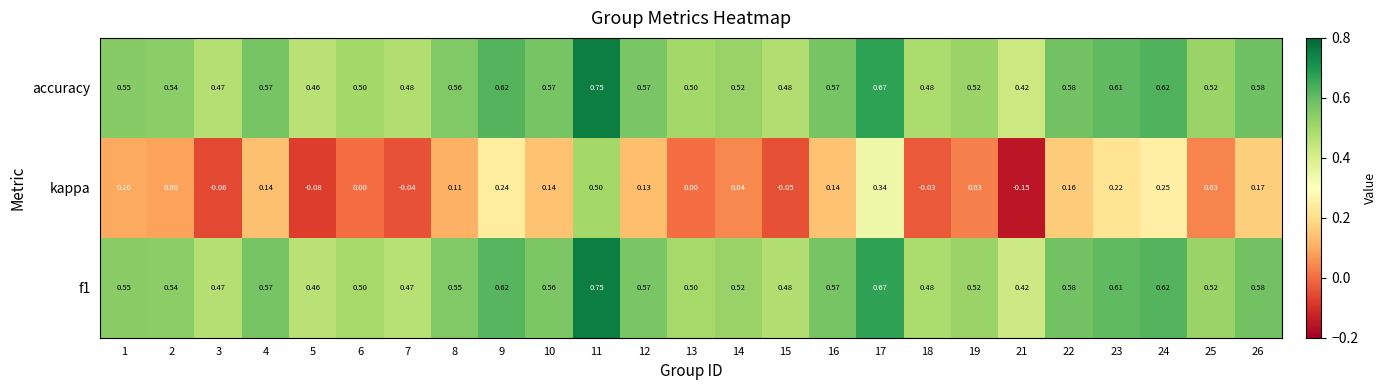

Which series changed the most between 1 and 23?

kappa